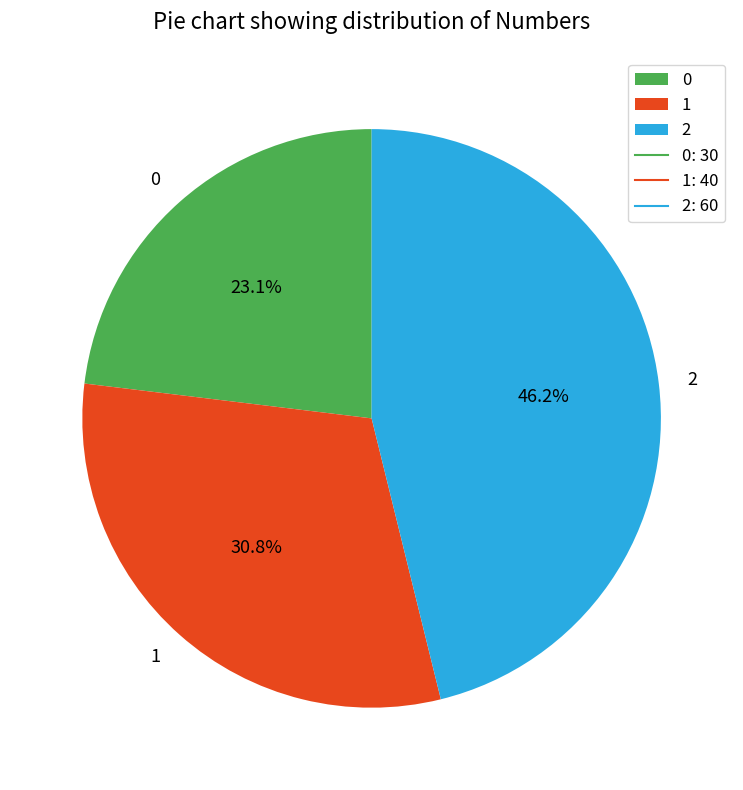

Is there any slice that represents more than half of the pie?

No